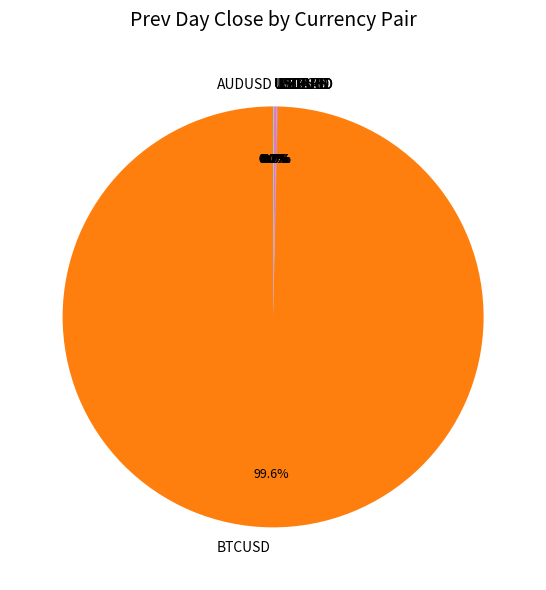

Which category has the biggest portion of the pie?

BTCUSD